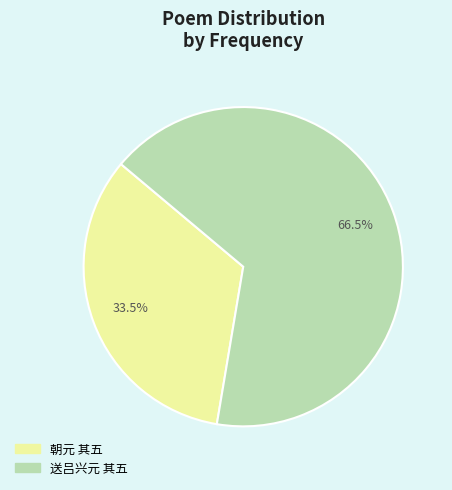

Approximately how many times larger is the value at 送吕兴元 其五 compared to 朝元 其五?

2.0